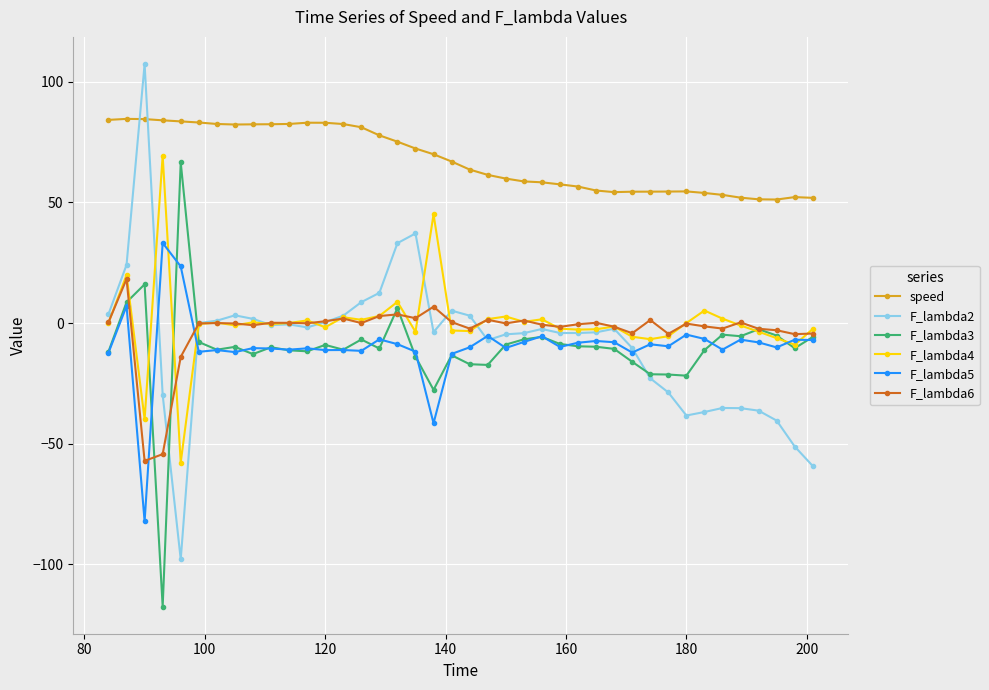

What is the smallest value displayed?

-117.5